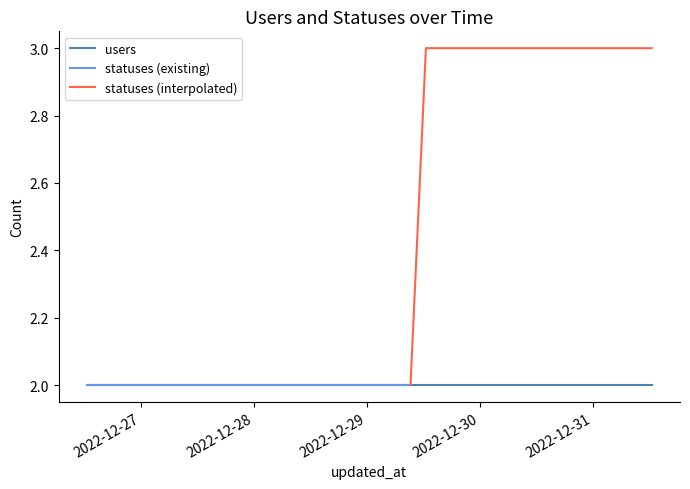

What position from the right is 2022-12-29 12:33?

17